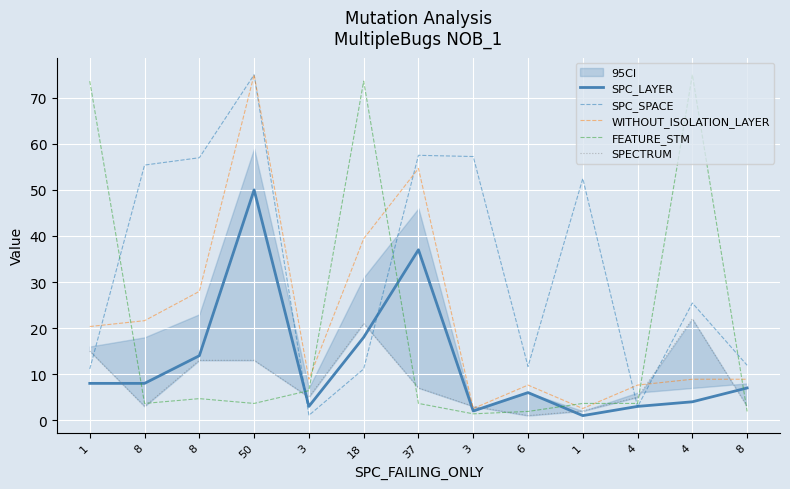

What is the total value across all series at 4?

22.2